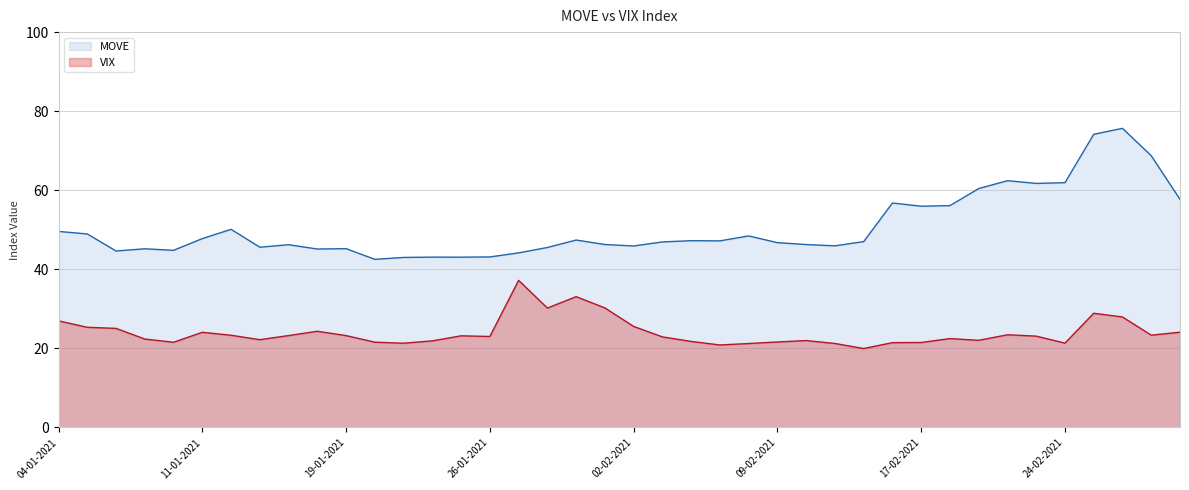

How many data points in VIX are above 23?

21